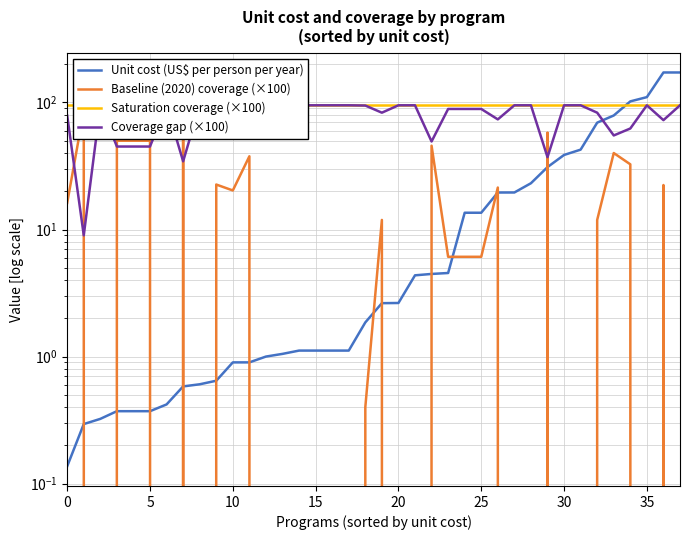

What is the total value across all series at 34?

292.0